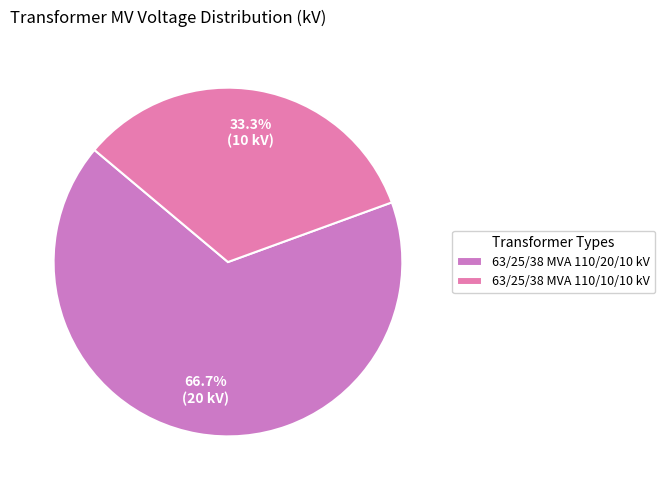

What percentage is the 63/25/38 MVA 110/20/10 kV slice, to the nearest percent?

67%